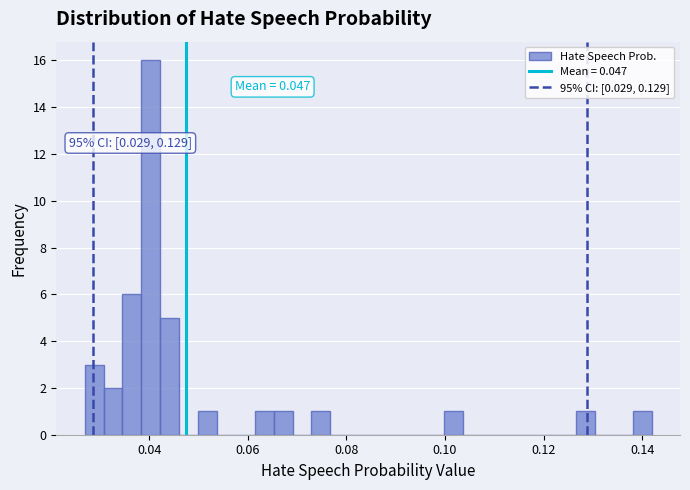

Around what value on the x-axis is the tallest bar? Give the approximate position of its centre, as read against the axis.

0.040